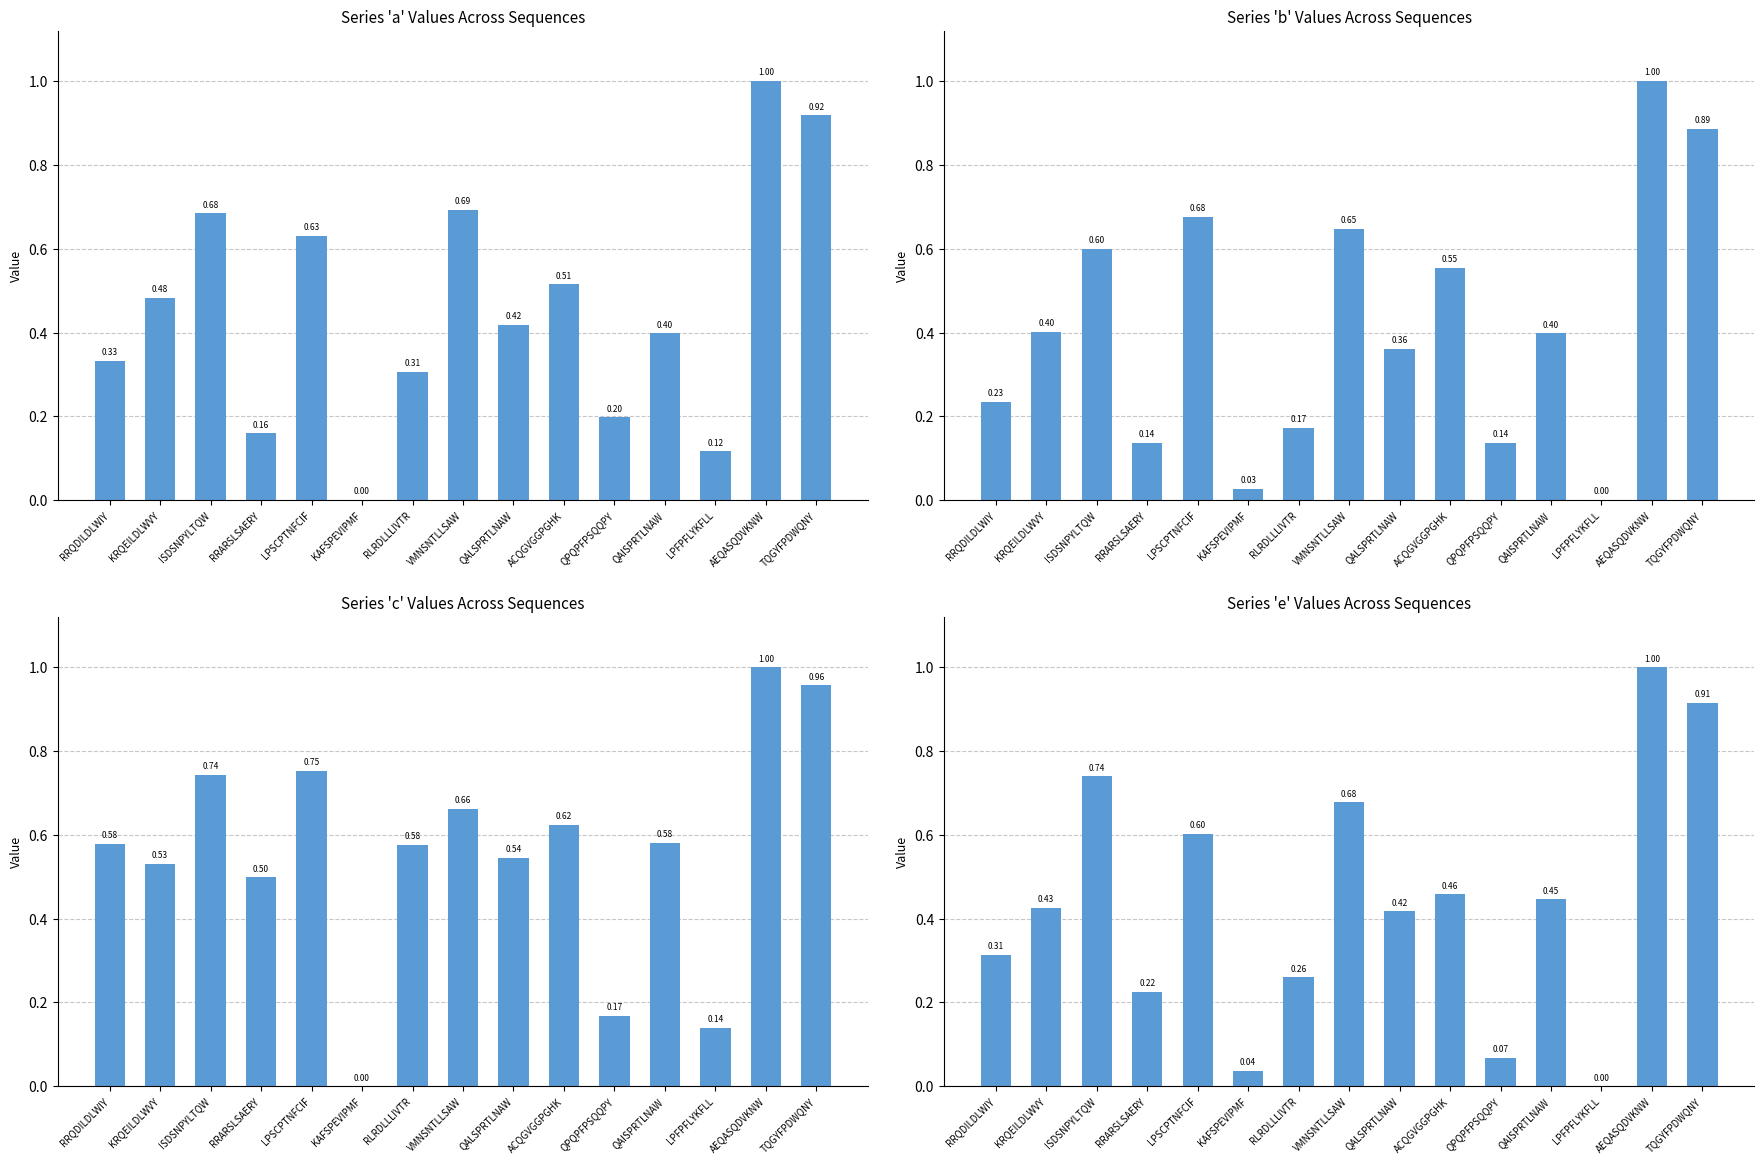

The e series shows 0.2 at RRARSLSAERY. True or false?

True